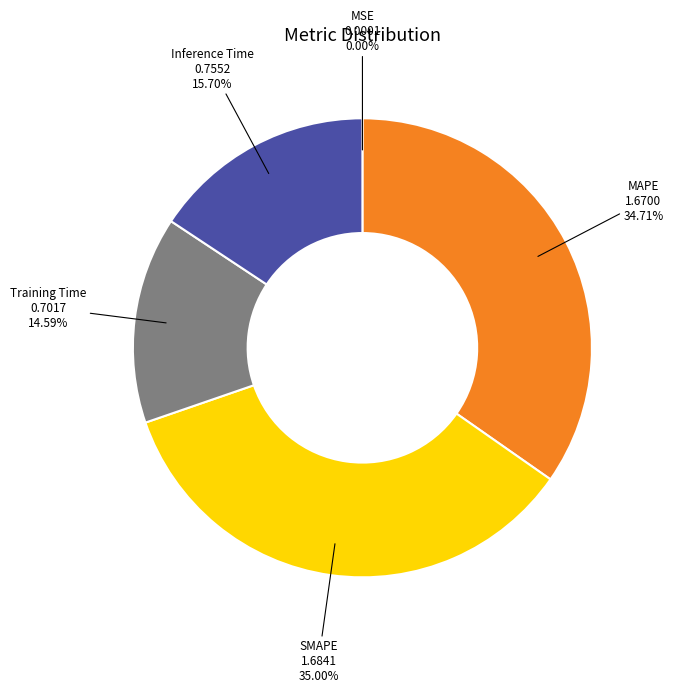

Does any single category account for the majority?

No